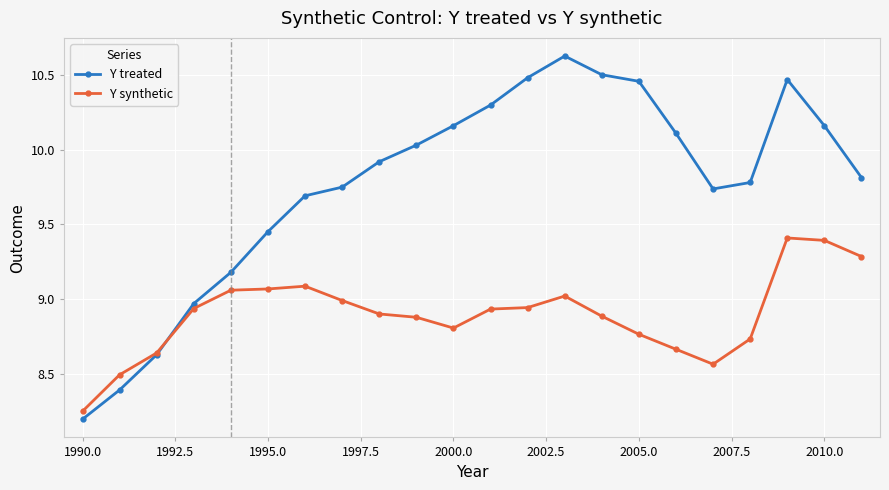

What is the value of the Y treated point at the 5th from the left?

9.2